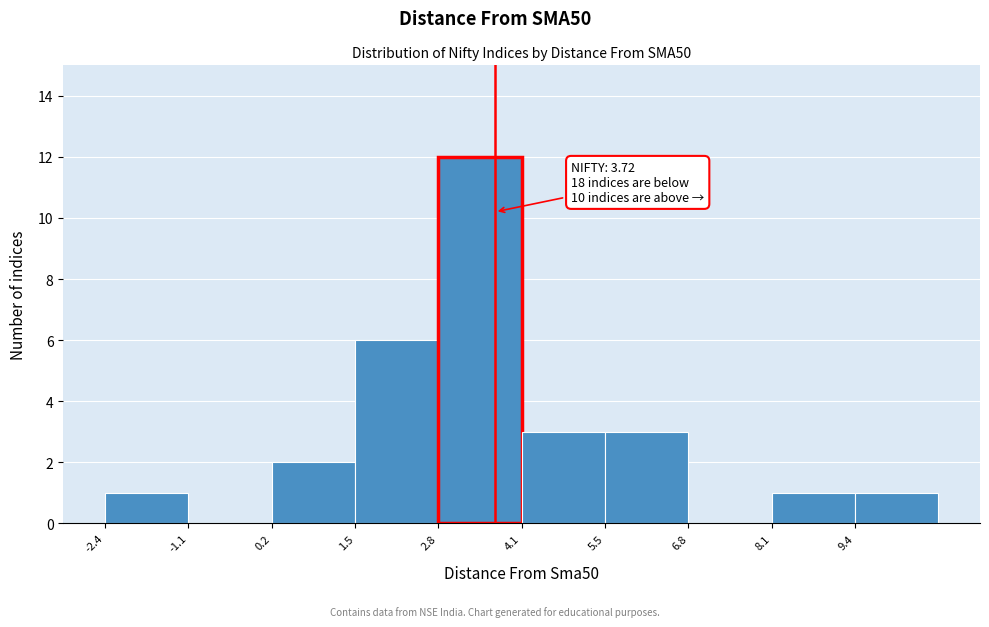

Over which range of the x-axis is the bar tallest?

2.8 to 4.2